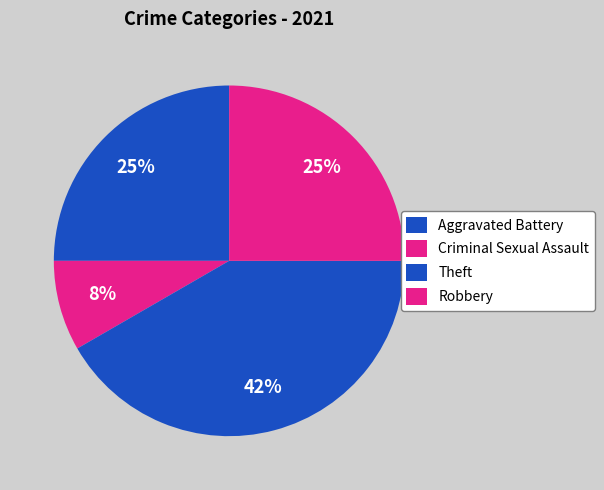

How many slices are in this pie chart?

4